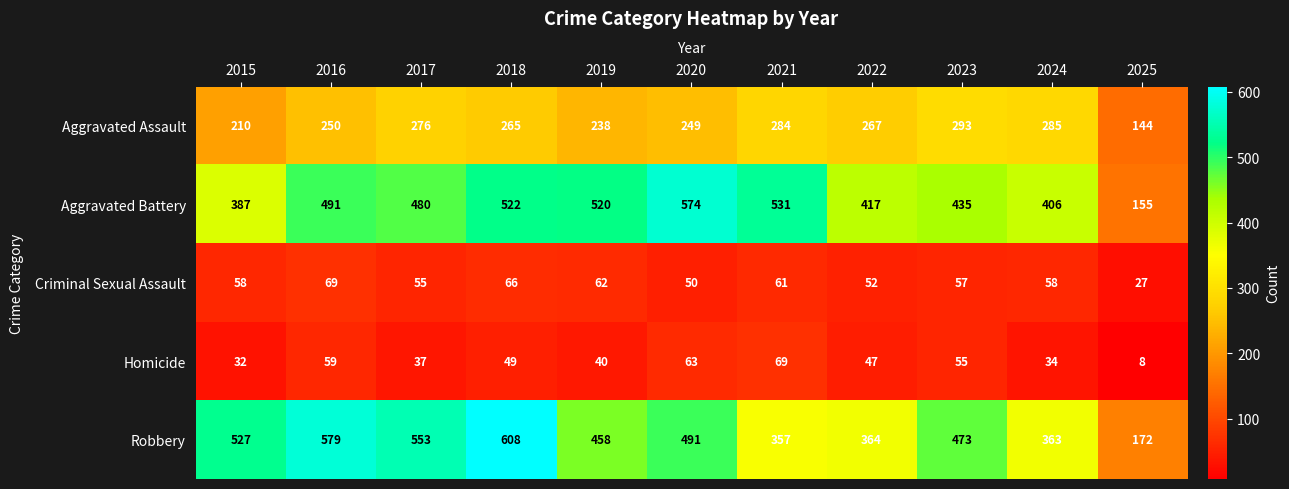

At which label is Aggravated Assault closest to 218?

2015